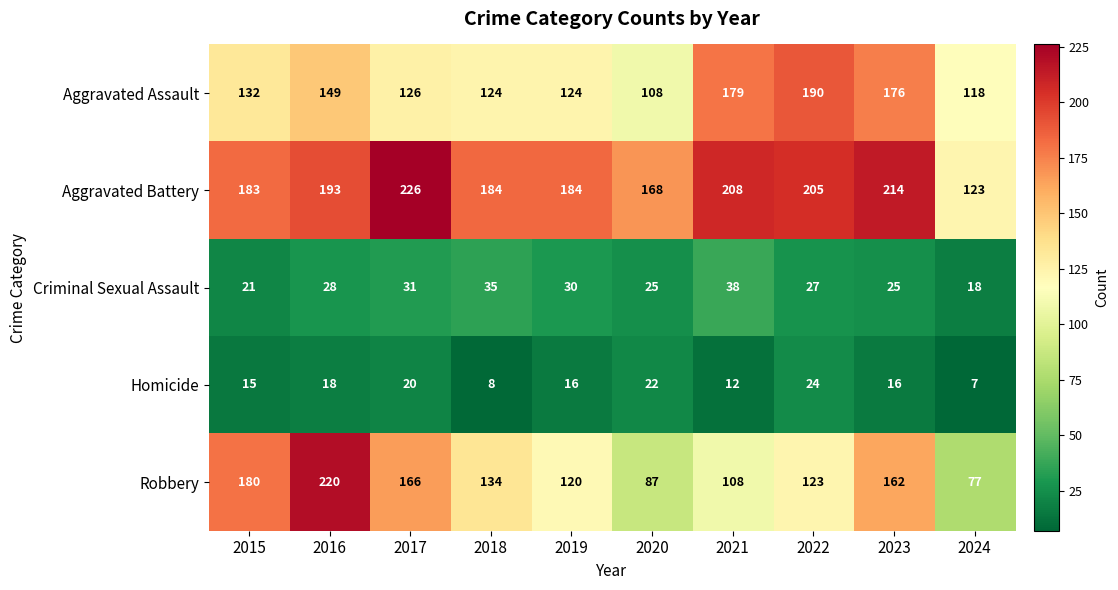

What is the difference between the Criminal Sexual Assault values at 2015 and 2022?

6